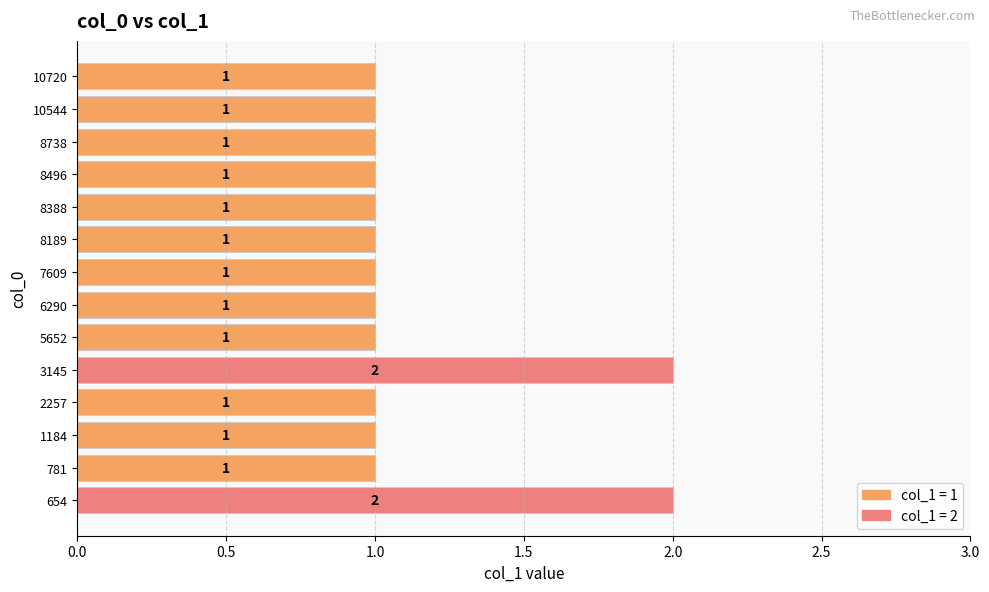

How many values are between 1 and 2?

14